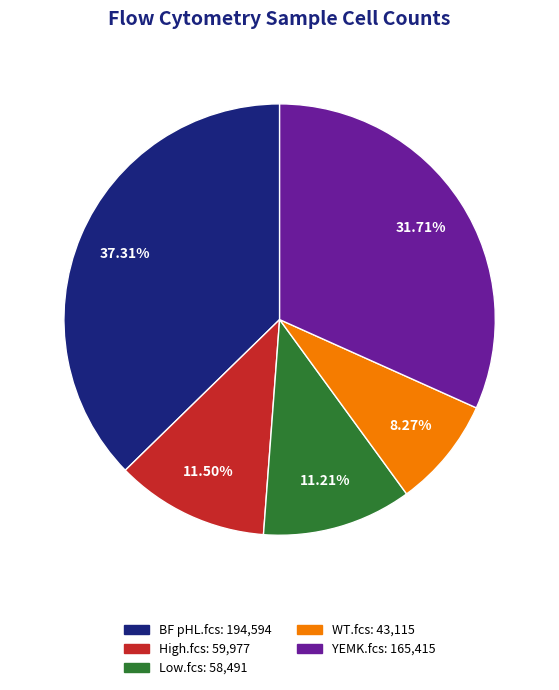

To the nearest percent, what is the difference between the largest and smallest slice percentages?

29%